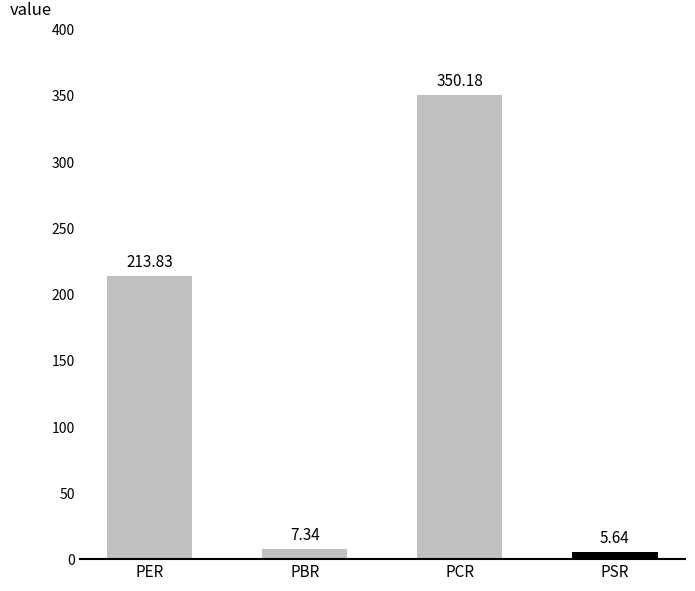

How many data points are above 213?

2